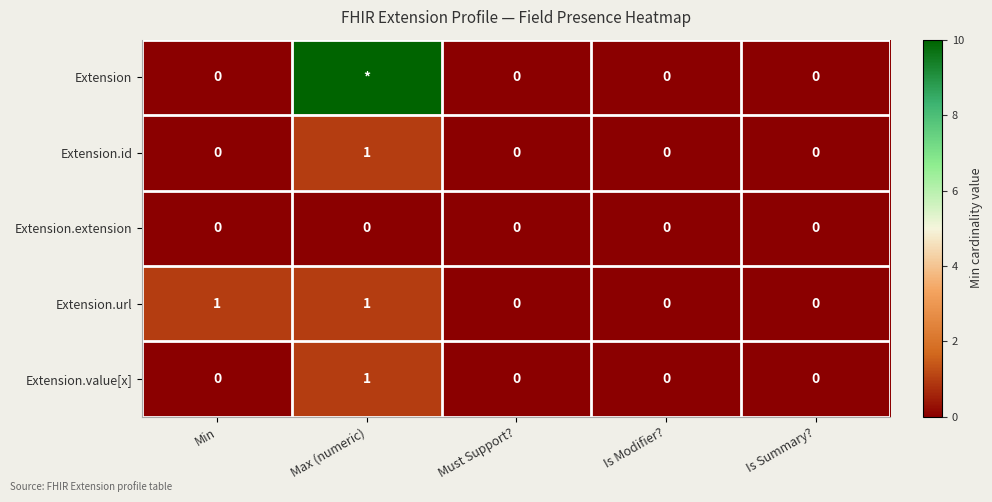

How many data points in Extension.url are above 0?

2